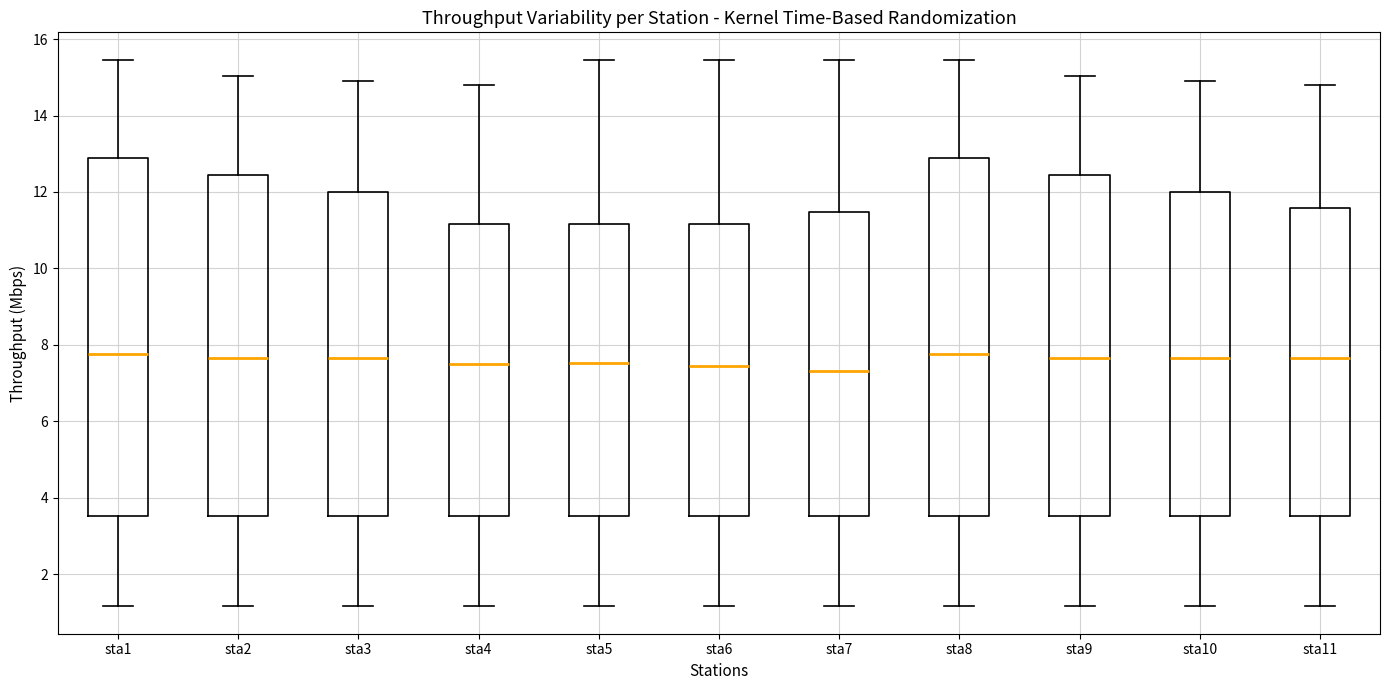

Where does the lower whisker of the box for sta8 end on the y-axis? The values are not printed on the chart, so give them approximately, as read against the axis.

1.2